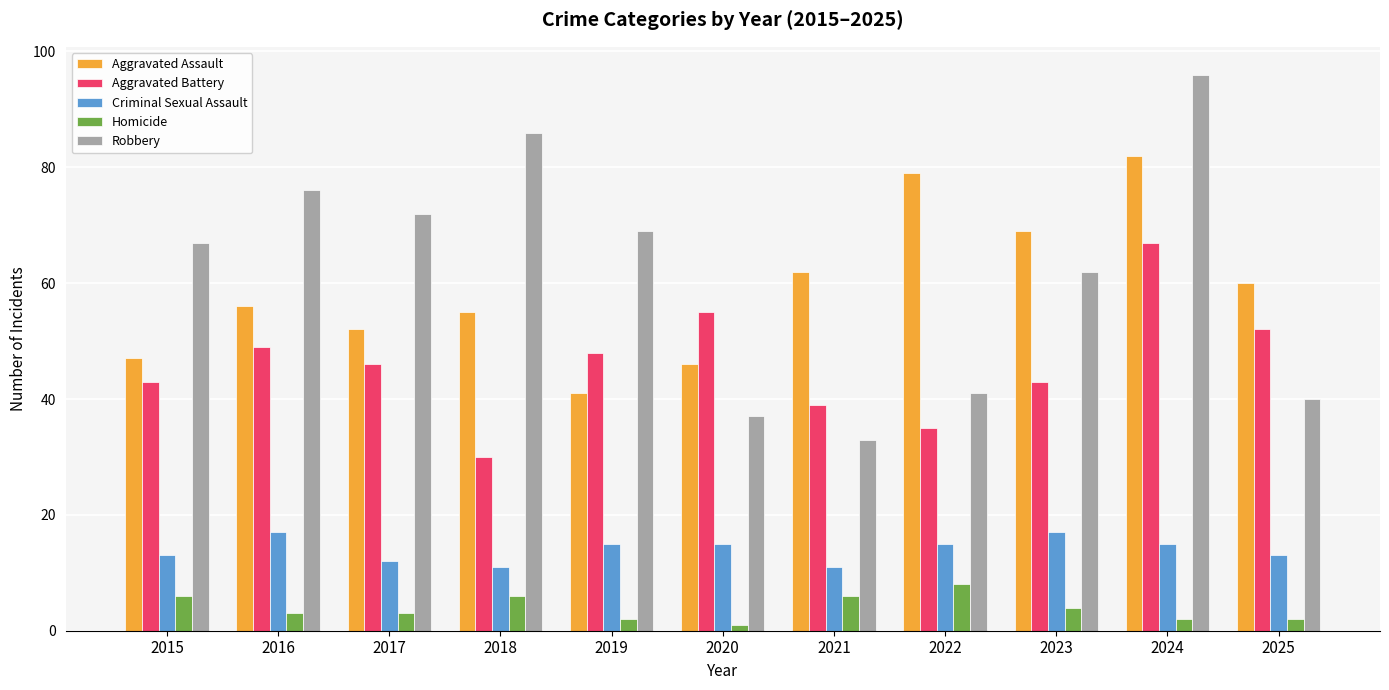

Does the chart contain any negative values?

No